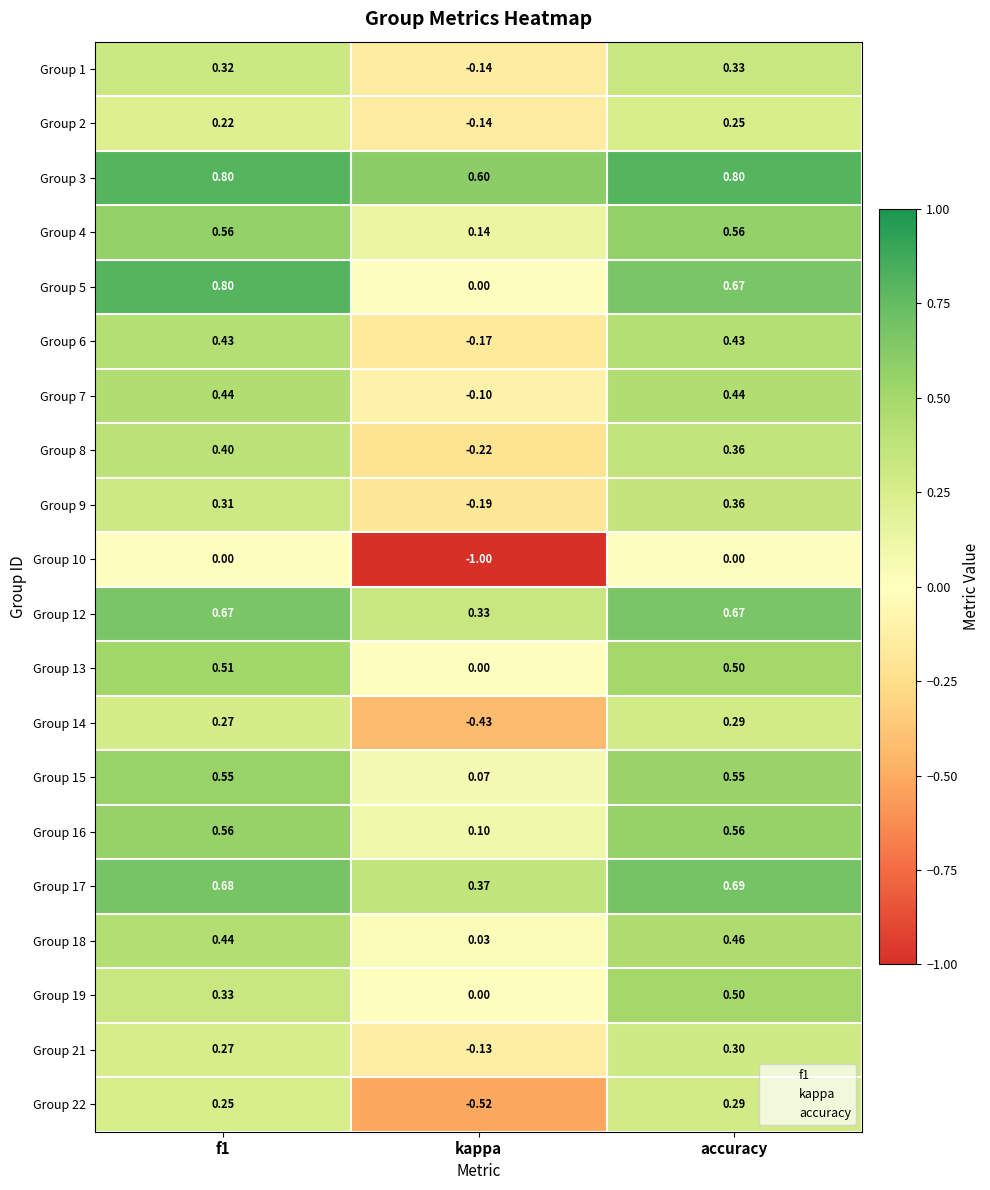

At which label does Group 7 reach its minimum?

kappa